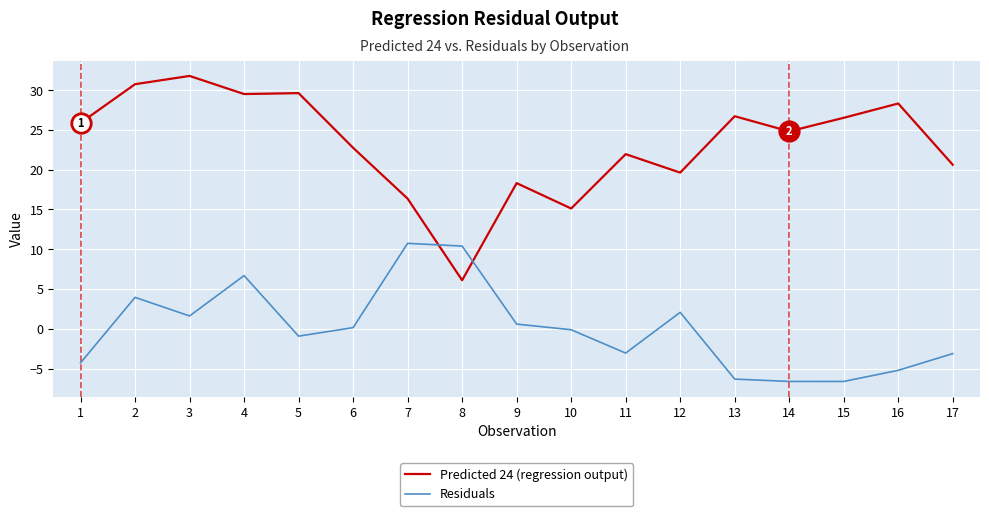

Is it true that Residuals equals -4.0 at 14?

False